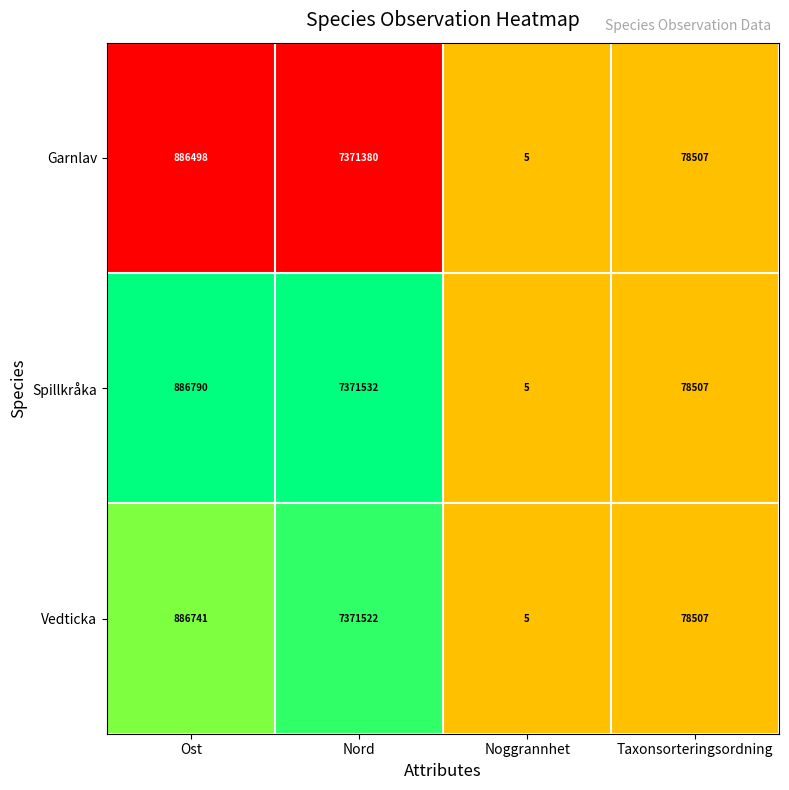

Is it true that Spillkråka equals 886790 at Ost?

True